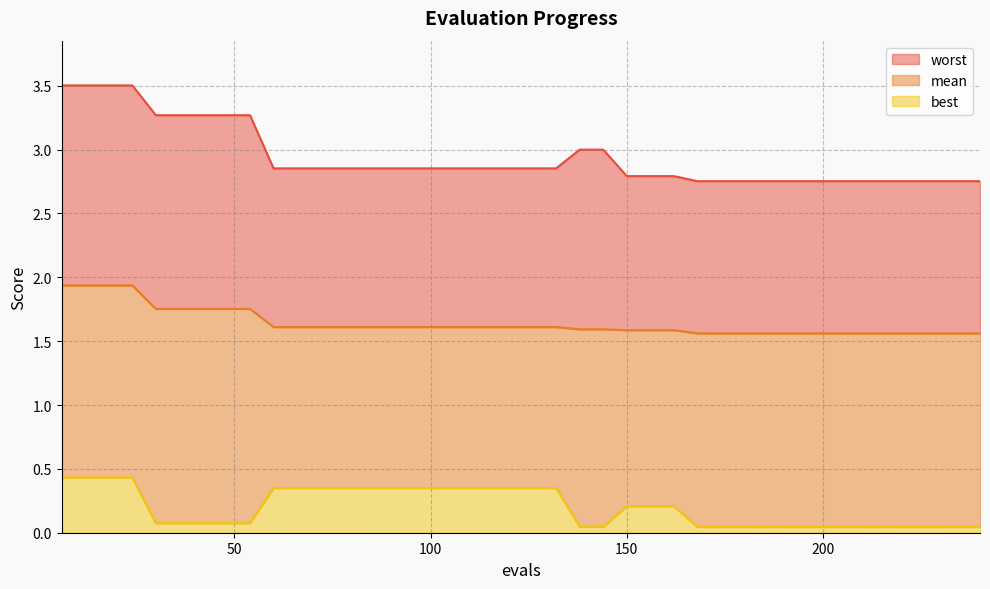

What is the value of the mean point at the 30th from the left?

1.6